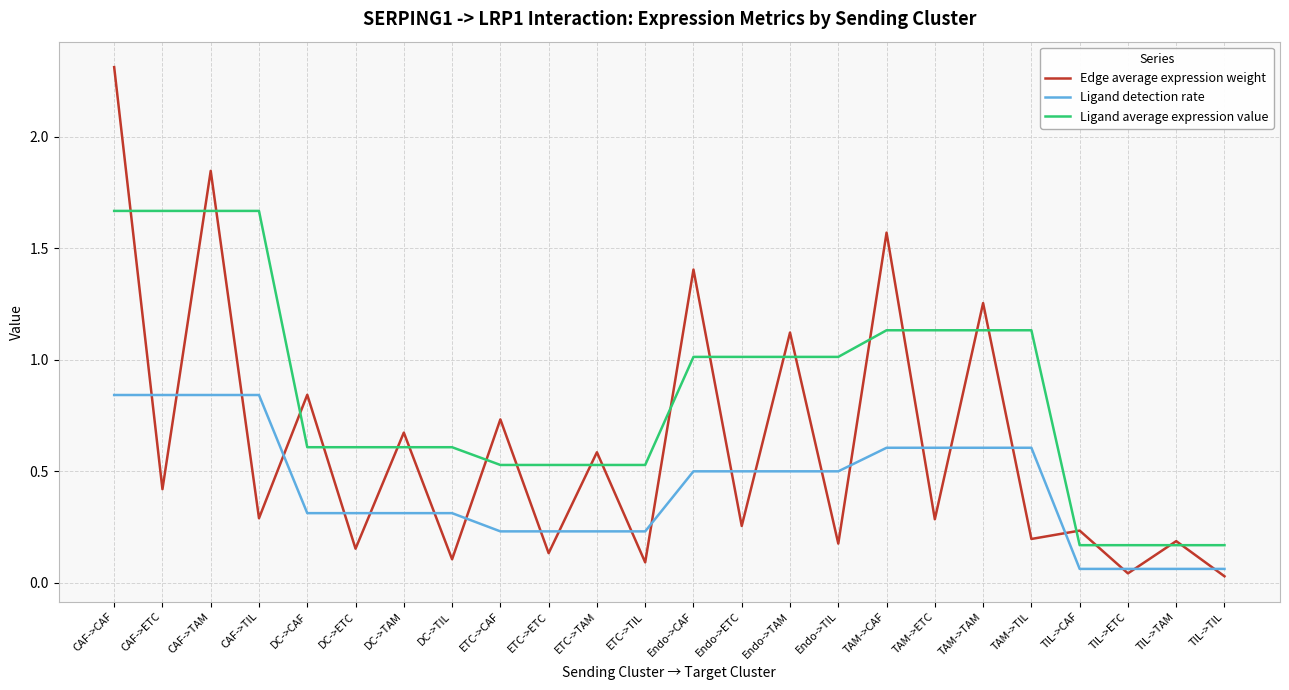

True or false: Ligand detection rate and Ligand average expression value intersect in this chart.

False